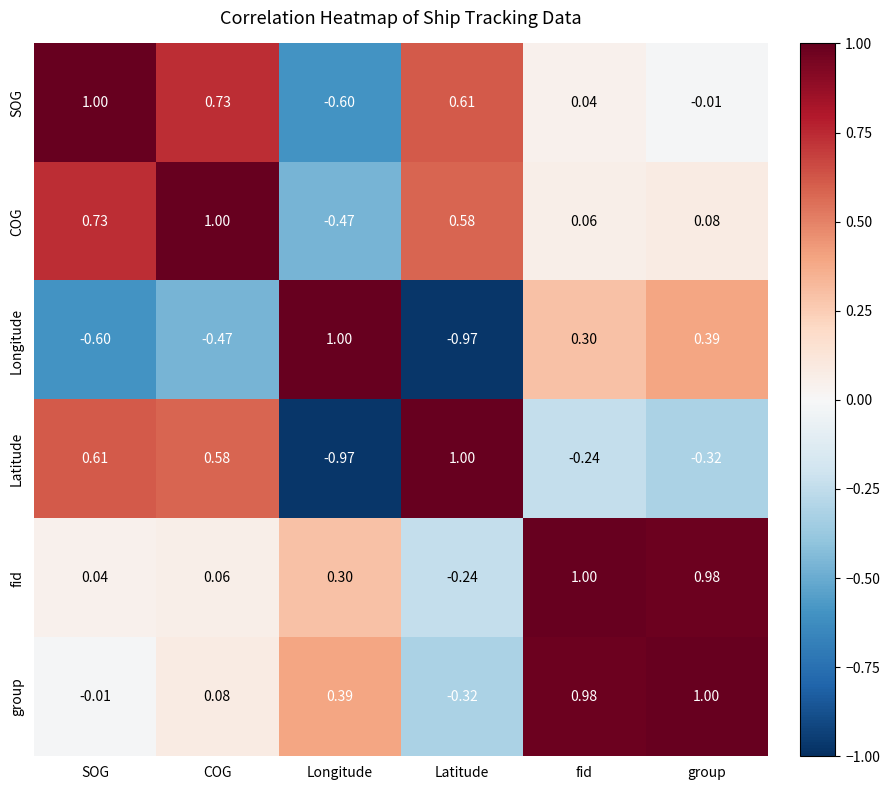

Rank the series at fid from highest to lowest value.

fid, group, Longitude, COG, SOG, Latitude